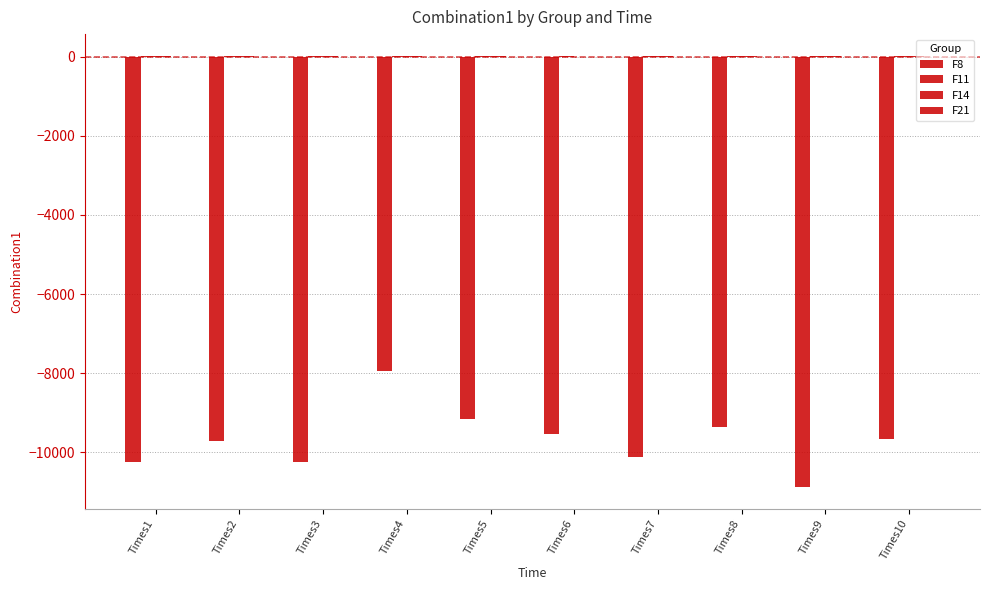

True or false: F8 has a value of -4667.4 at Times8.

False